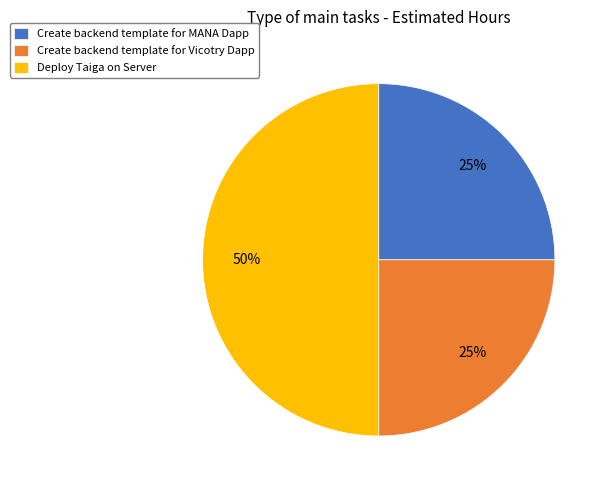

Which has a higher value, Deploy Taiga on Server or Create backend template for Vicotry Dapp?

Deploy Taiga on Server